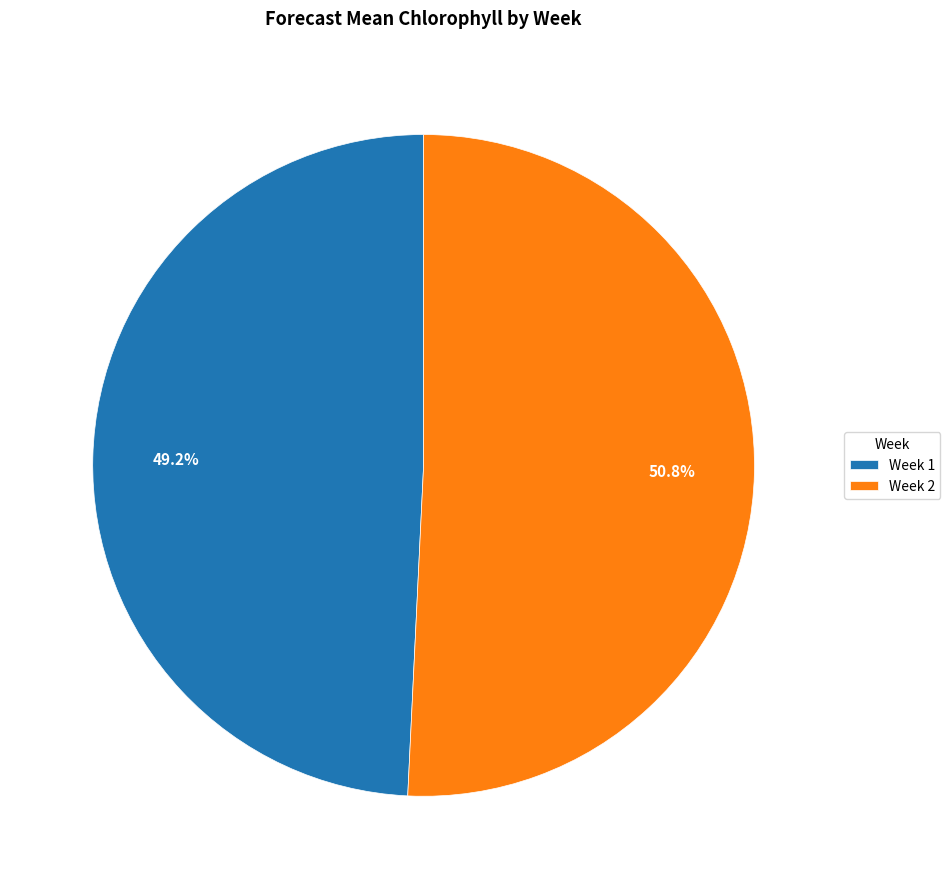

How many slices are in this pie chart?

2